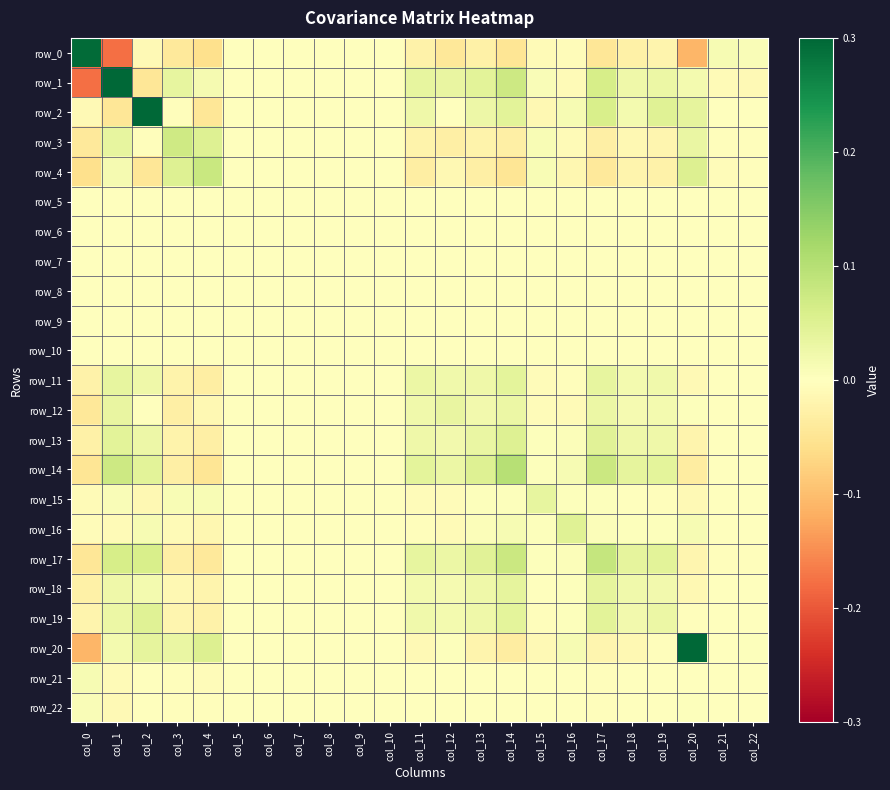

List the labels in order of row_20 value, largest first.

col_20, col_4, col_2, col_3, col_1, col_16, col_12, col_22, col_5, col_6, col_7, col_8, col_9, col_10, col_21, col_19, col_11, col_15, col_18, col_17, col_13, col_14, col_0